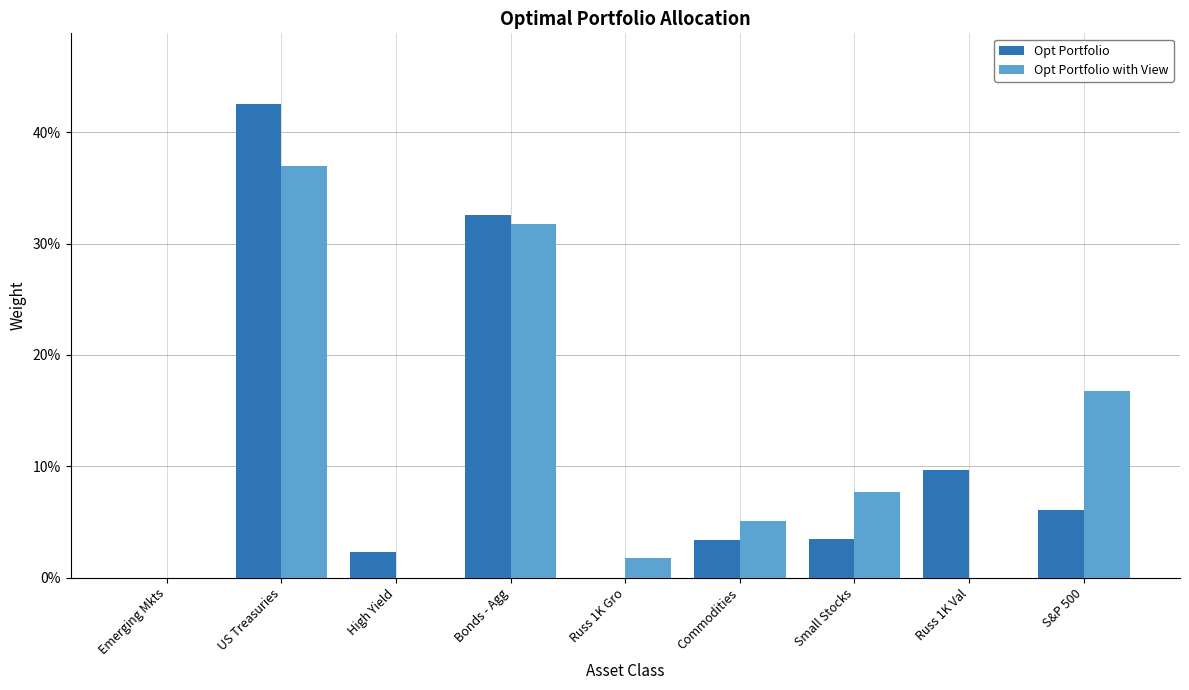

Are the bars grouped side by side (vs. stacked)?

Yes